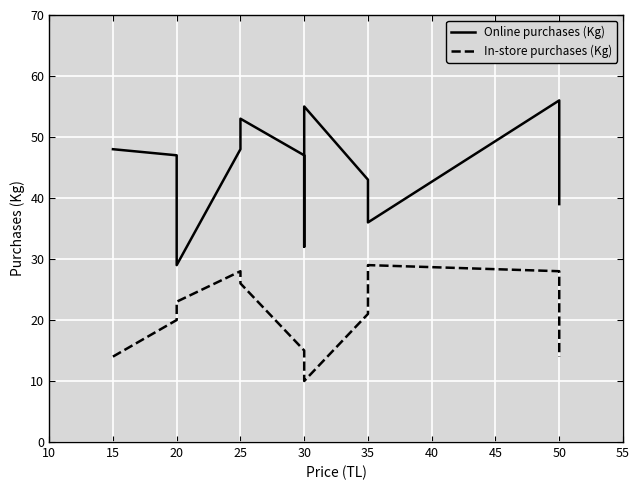

Reading left to right, transcribe all the data shown in this chart.

Online purchases (Kg): 48	47	29	48	53	47	32	55	43	36	56	39
In-store purchases (Kg): 14	20	23	28	26	15	14	10	21	29	28	14